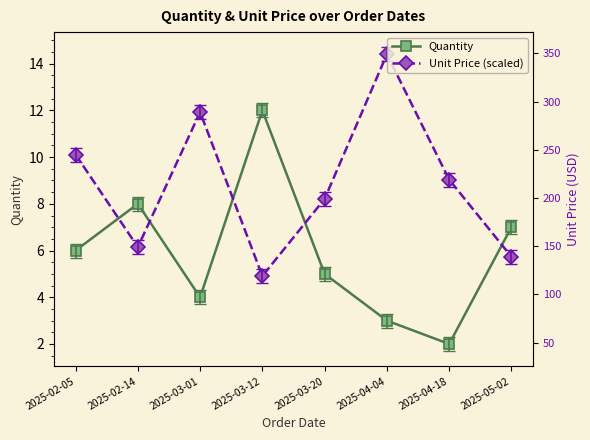

What is the difference between the maximum and minimum values in the Quantity series?

10.0